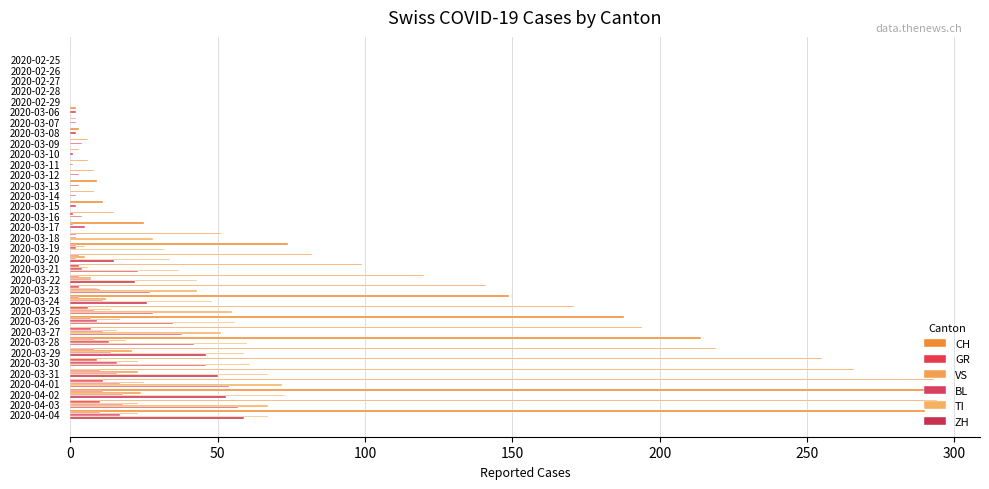

How many data points in ZH are above 0?

16